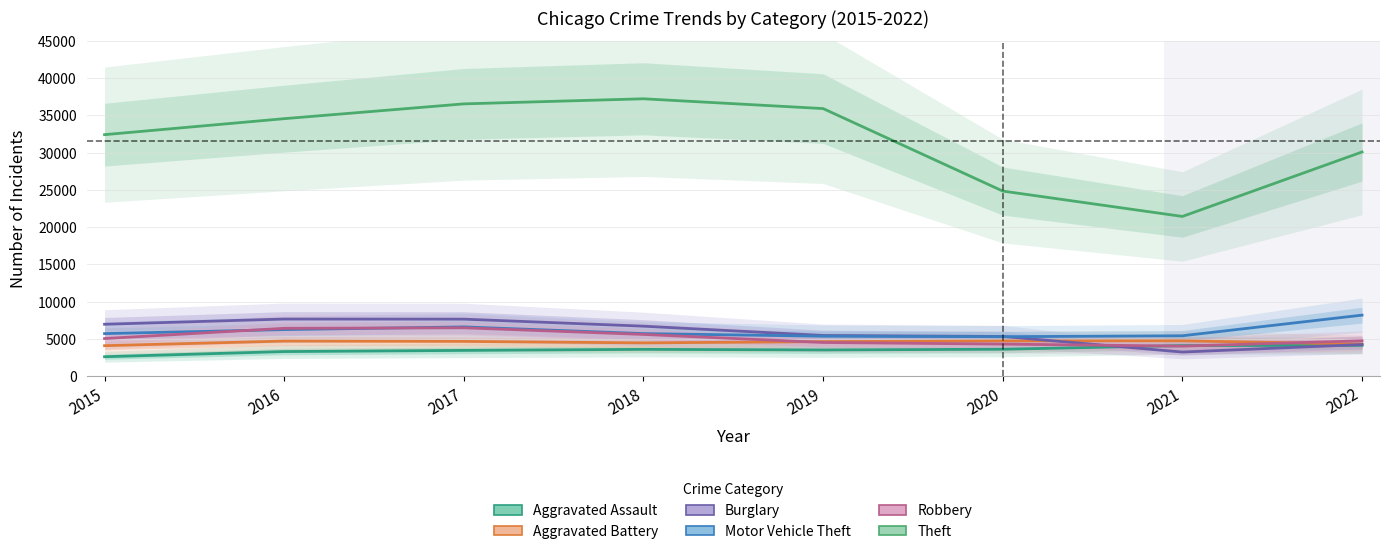

What are all the series names shown in the legend?

Aggravated Assault, Aggravated Battery, Burglary, Motor Vehicle Theft, Robbery, Theft